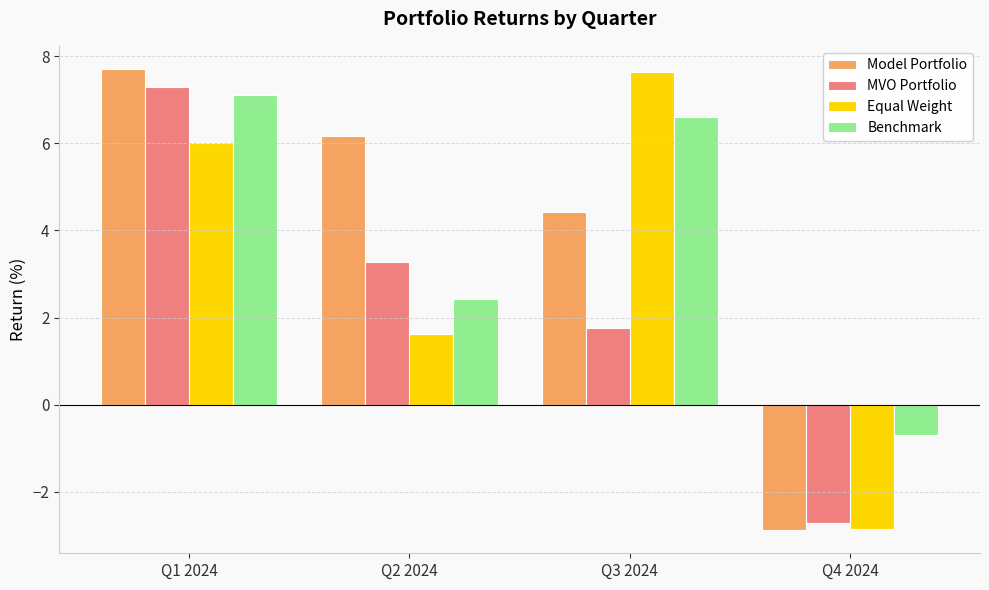

Count the number of data series in this chart.

4